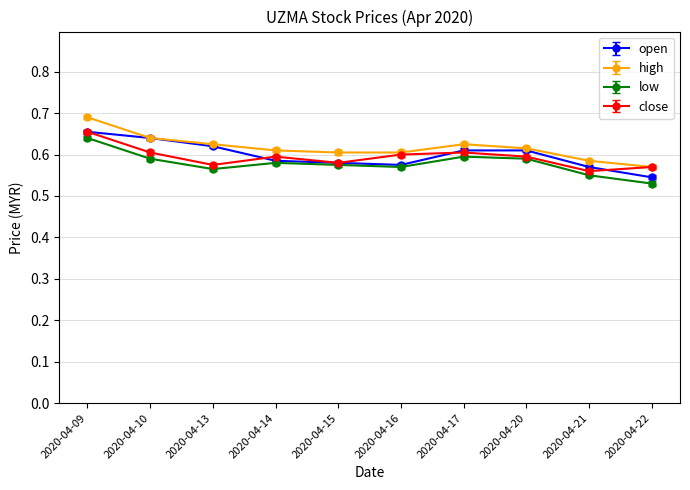

How many high values are between 0 and 1?

10